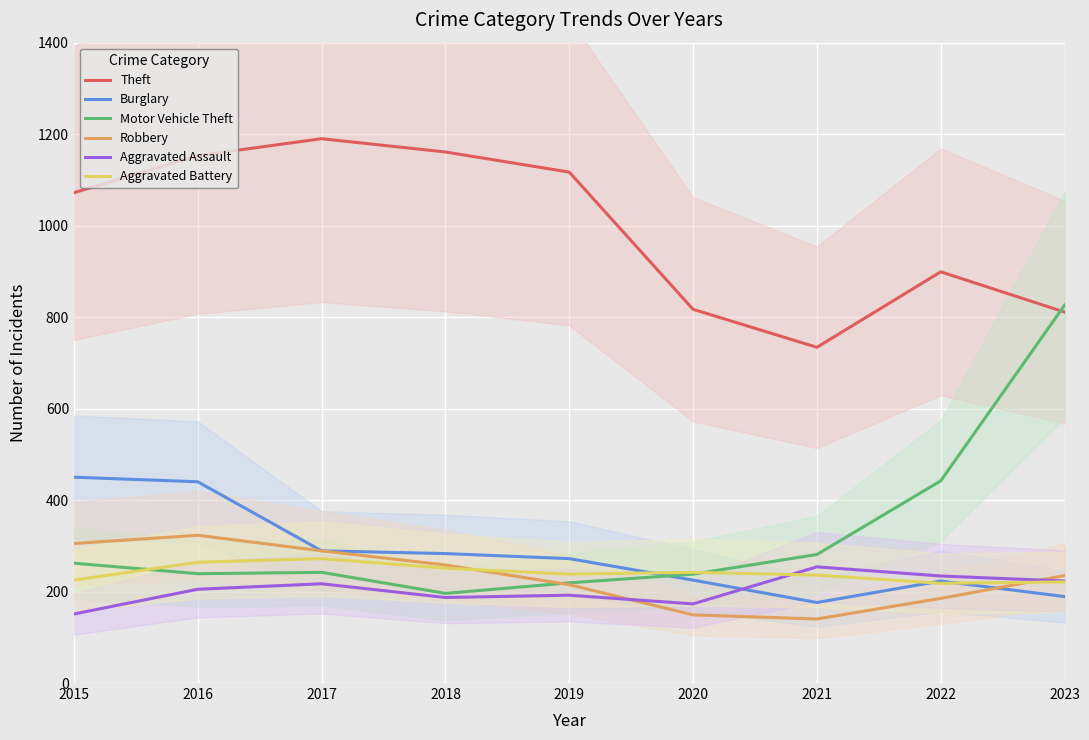

Rank the series at 2015 from highest to lowest value.

Theft, Burglary, Robbery, Motor Vehicle Theft, Aggravated Battery, Aggravated Assault